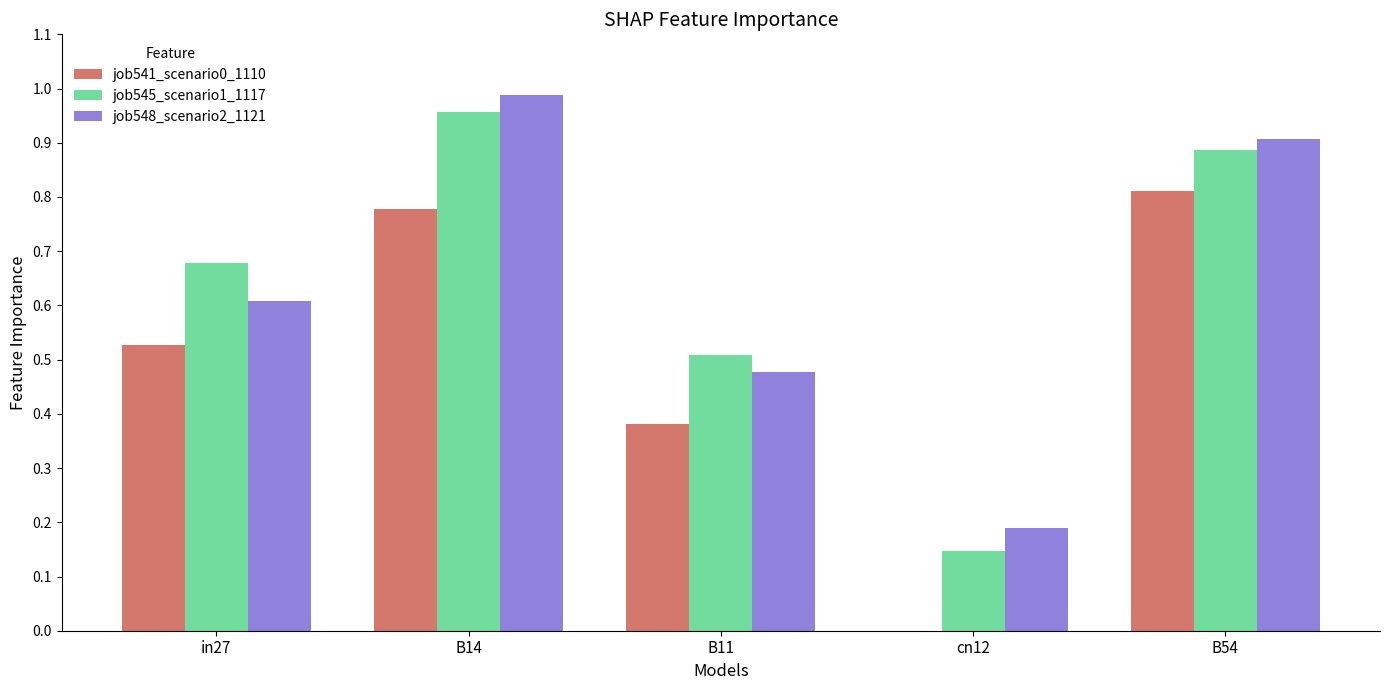

Which category has the highest value in the job545_scenario1_1117 series?

B14